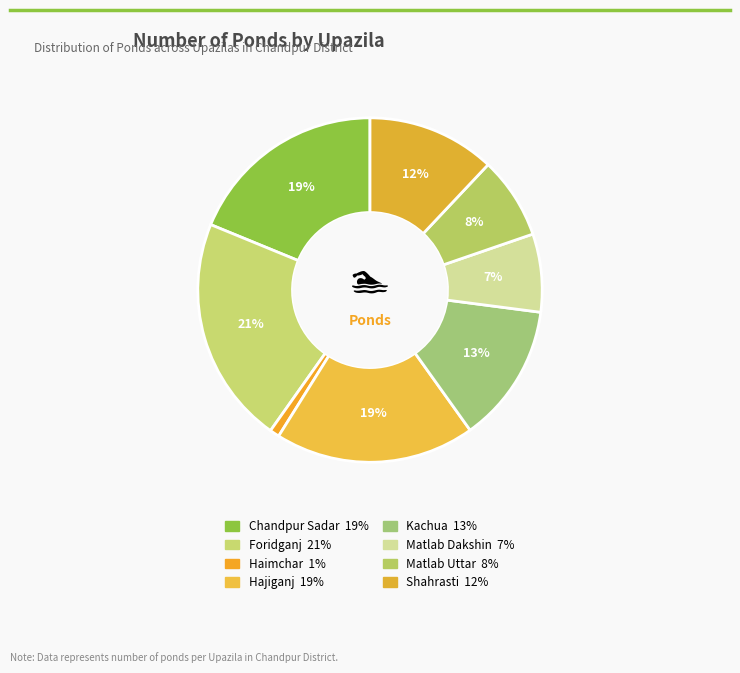

Does any single category account for the majority?

No